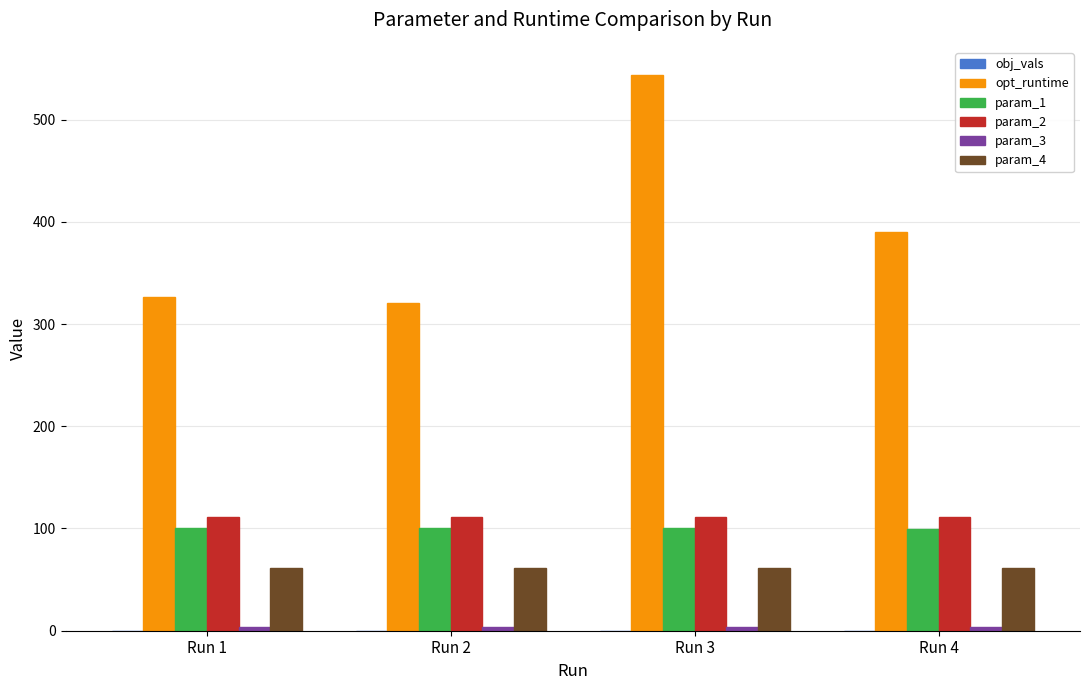

What is the sum of all param_2 values?

444.9